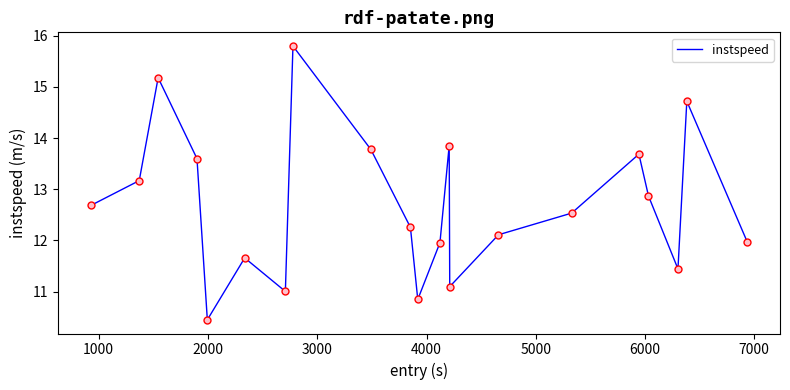

What is the minimum value shown in the chart?

10.4